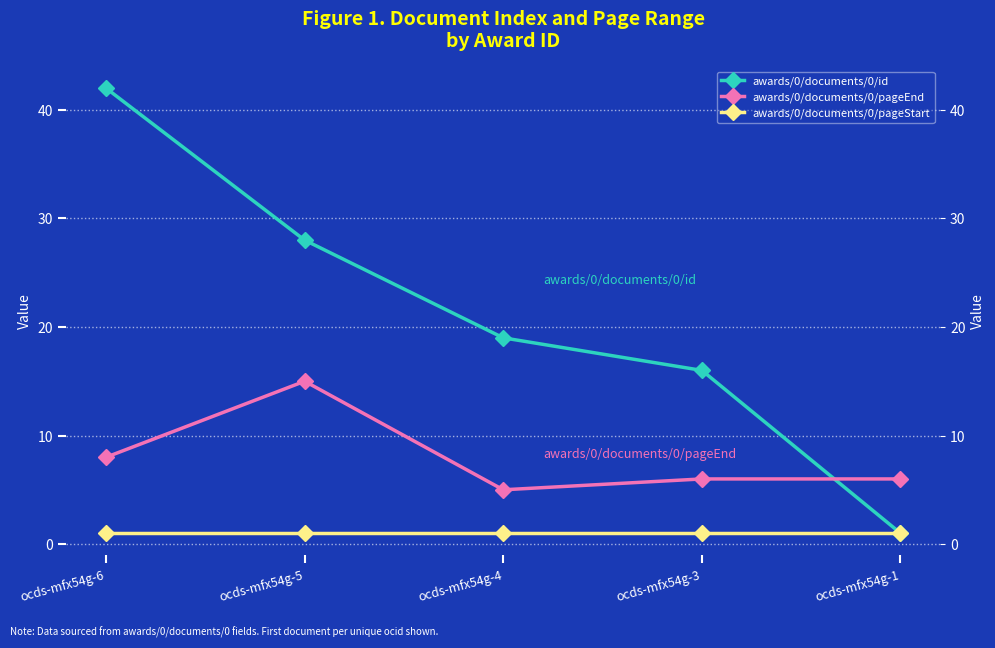

Between ocds-mfx54g-1 and ocds-mfx54g-3, which is larger?

ocds-mfx54g-3